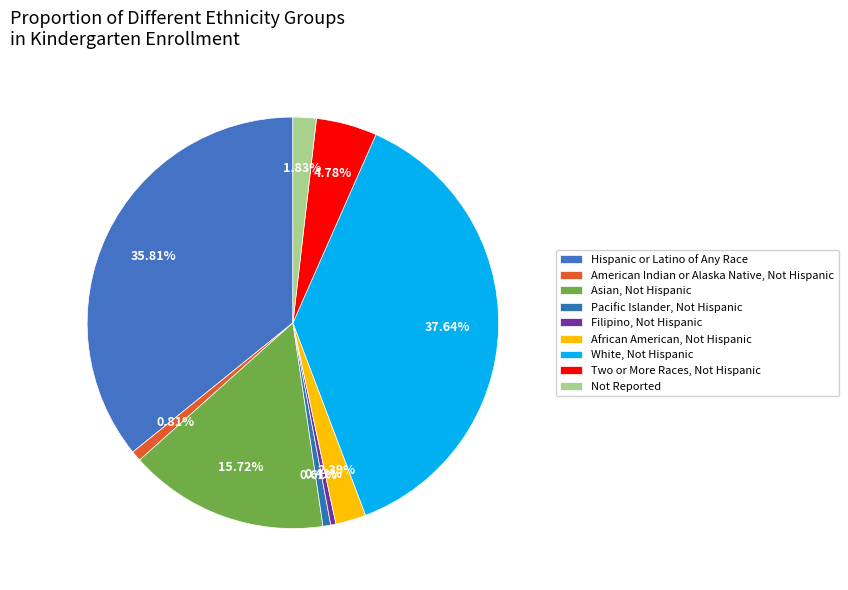

Is it true that Two or More Races, Not Hispanic is 5% of the pie?

True